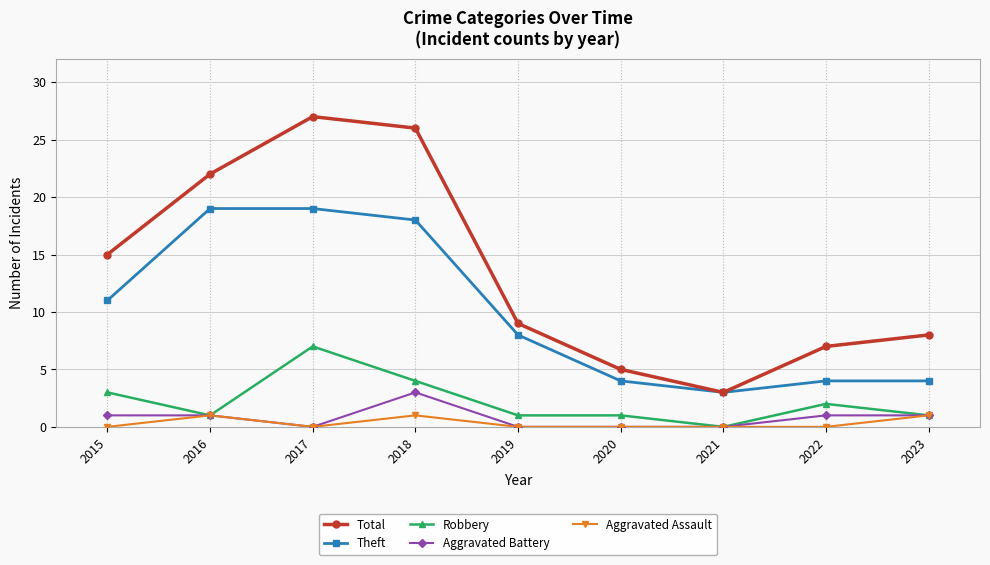

True or false: Aggravated Assault has more than 0 interior local peaks.

True